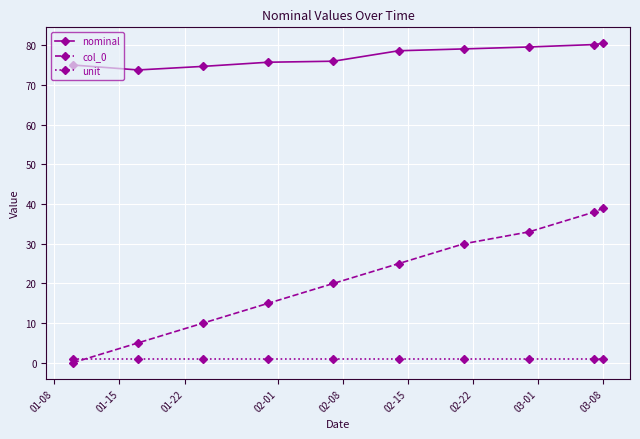

What is the difference between the second highest and second lowest values in the nominal series?

5.5